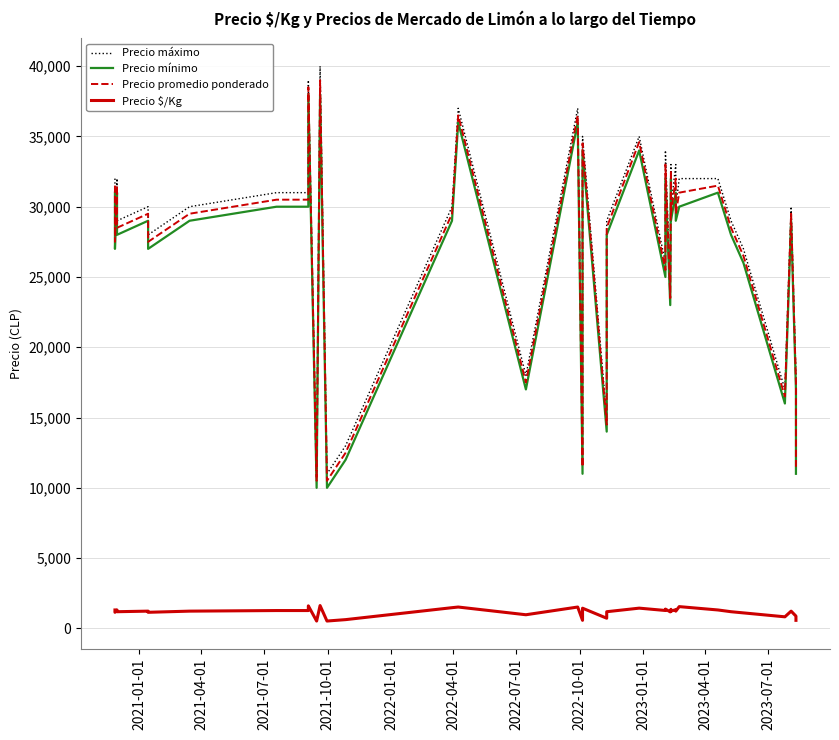

How many series are shown in this chart?

4